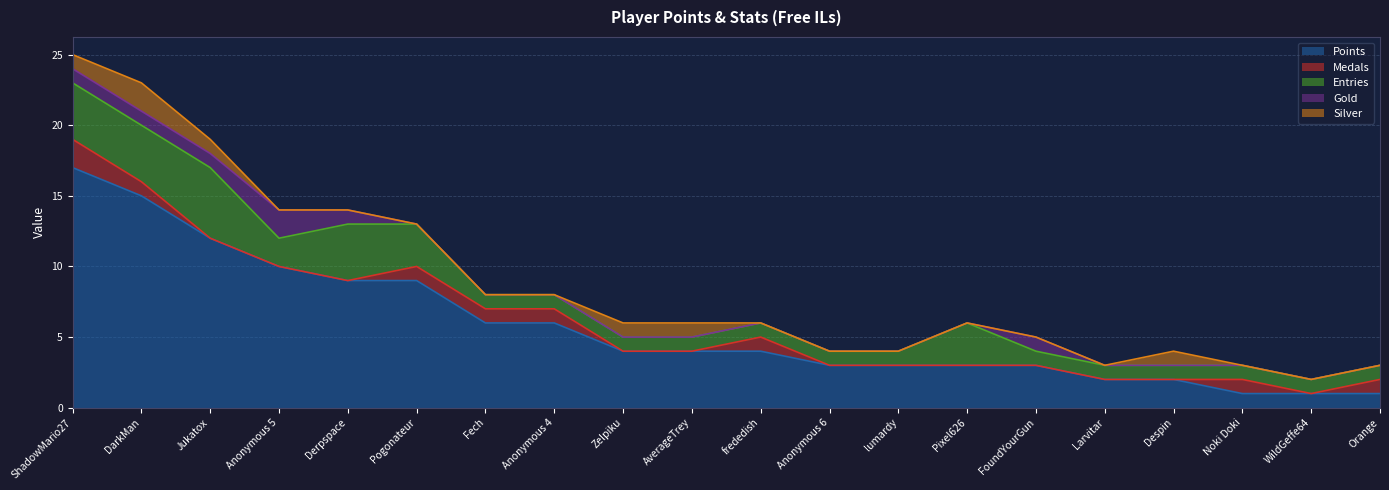

At which label does Medals reach its minimum?

Jukatox